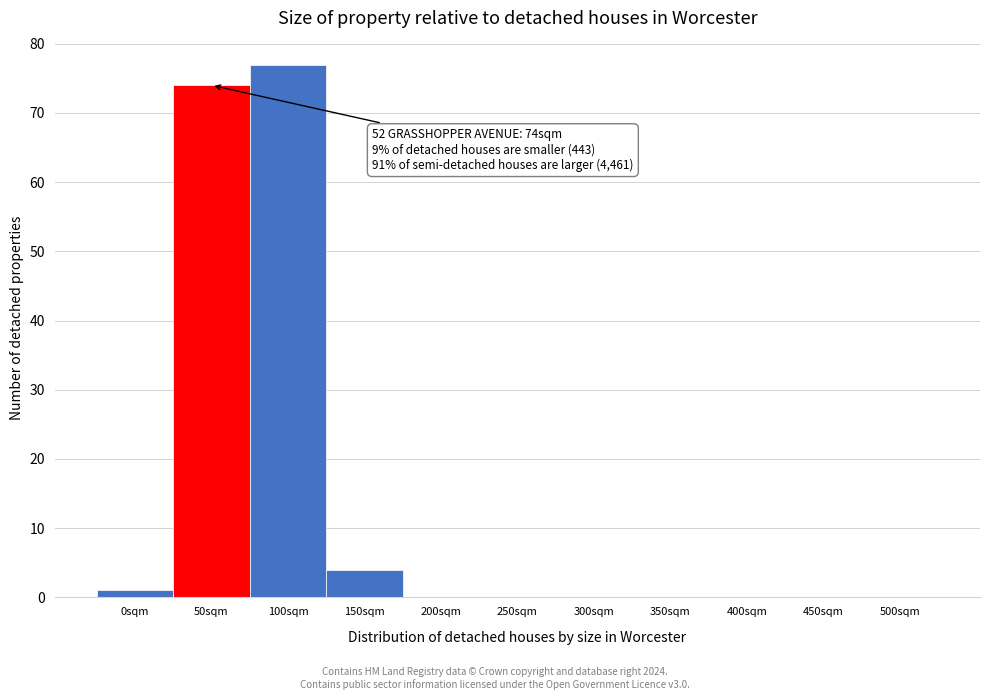

Reading left to right, extract all data points from this chart.

0sqm=1	50sqm=74	100sqm=77	150sqm=4	200sqm=0	250sqm=0	300sqm=0	350sqm=0	400sqm=0	450sqm=0	500sqm=0